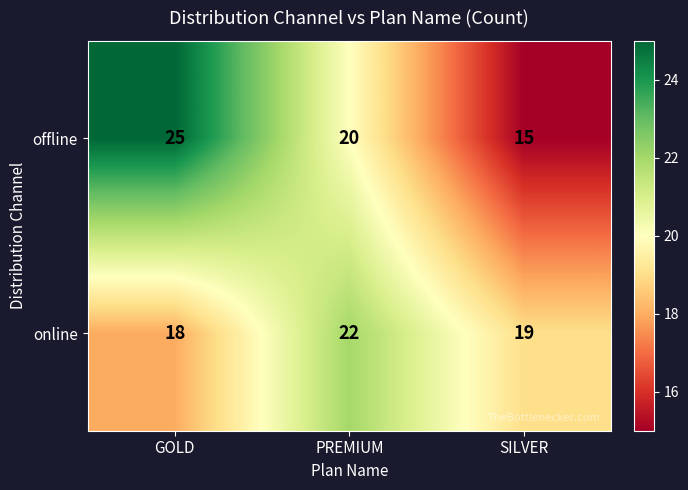

How many values in the offline series are below 20?

1